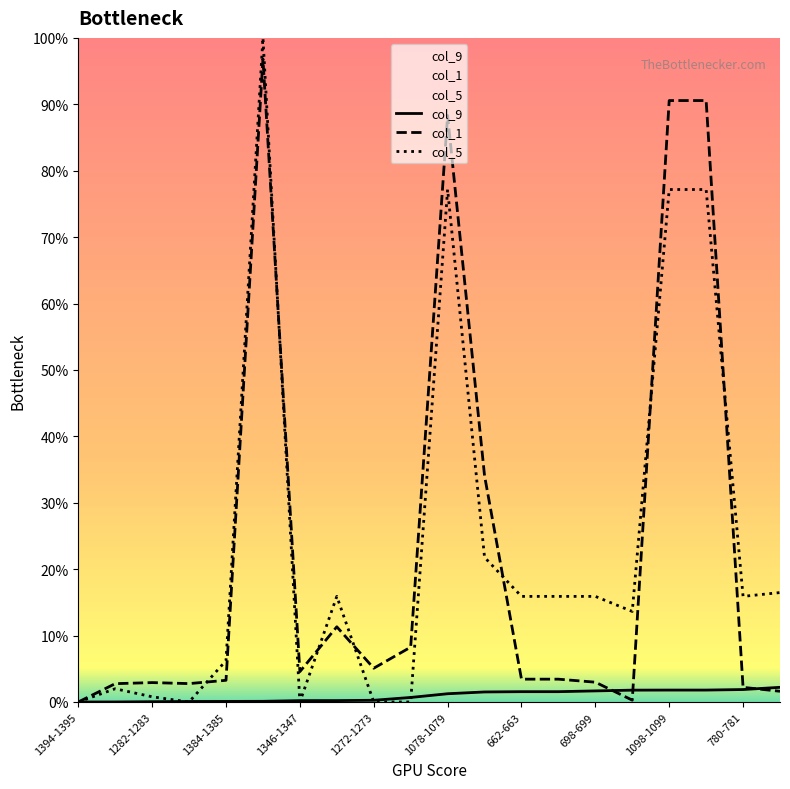

How many lines are shown in the chart?

3